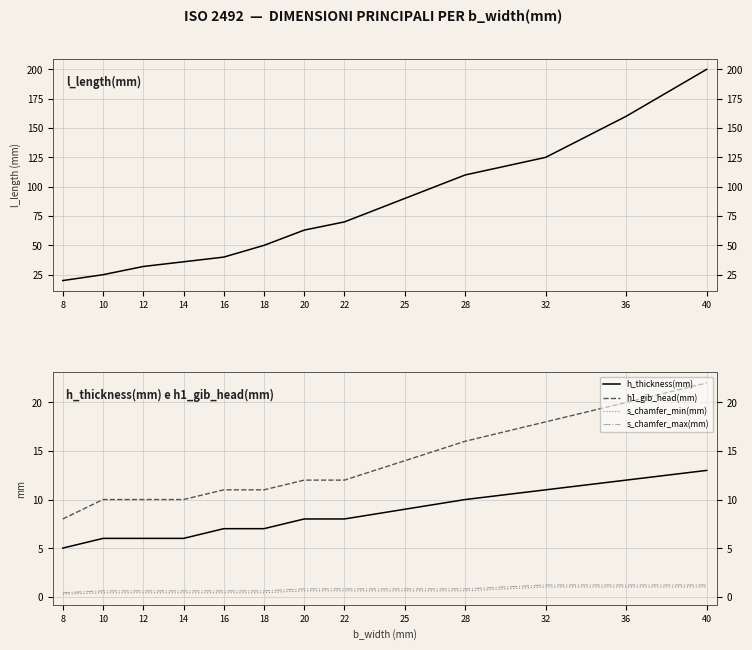

How many lines are shown in the chart?

5